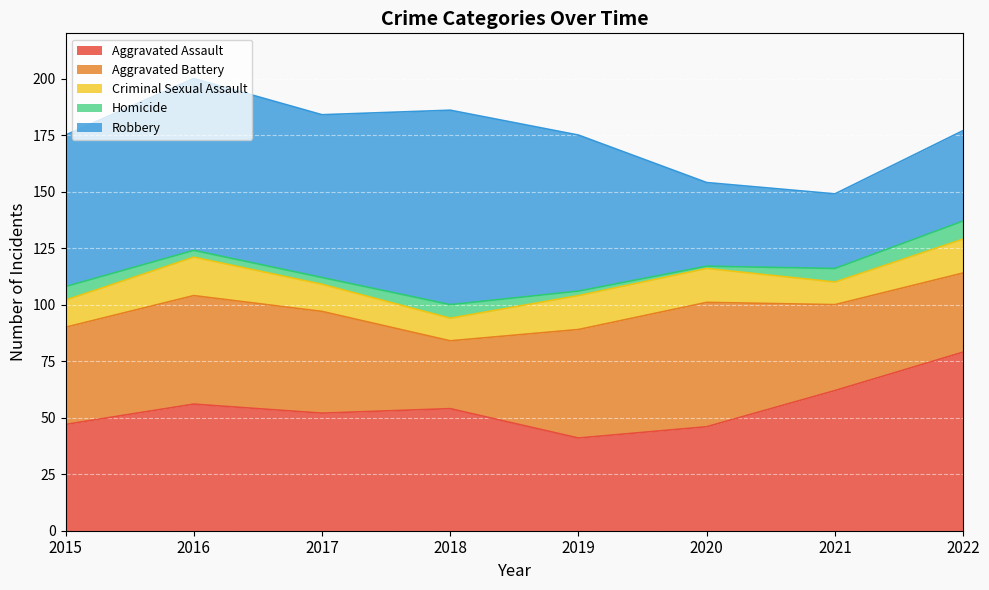

True or false: Criminal Sexual Assault and Robbery intersect in this chart.

False